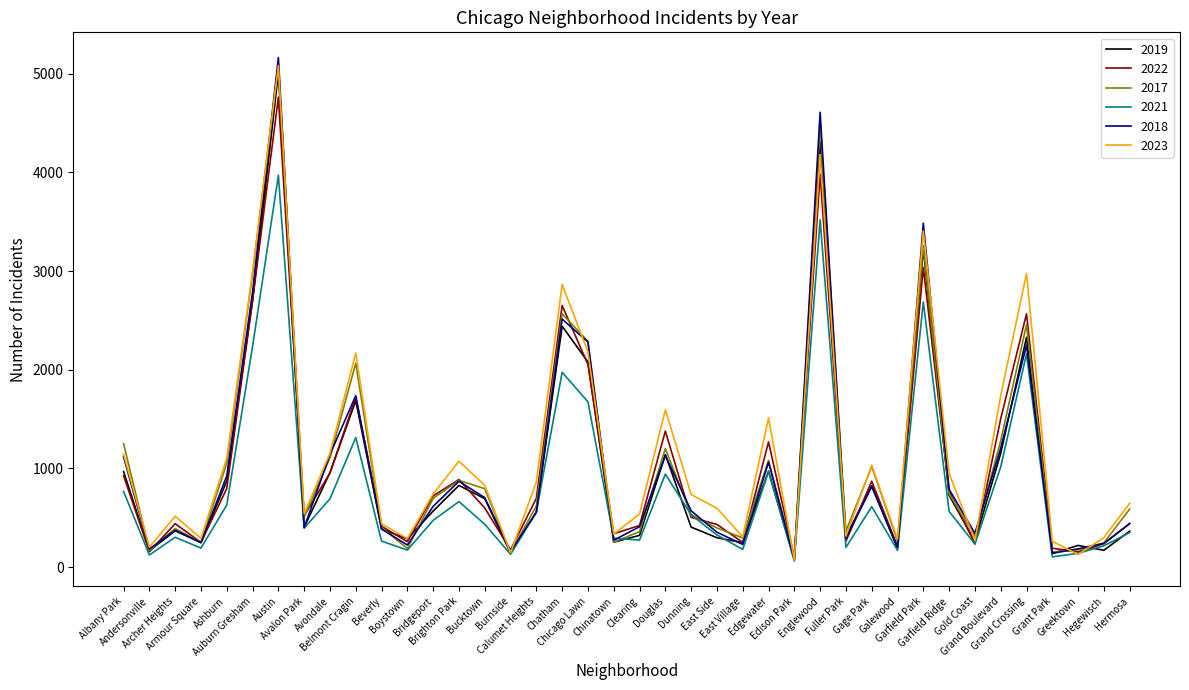

Where is the first local minimum for 2018?

Andersonville